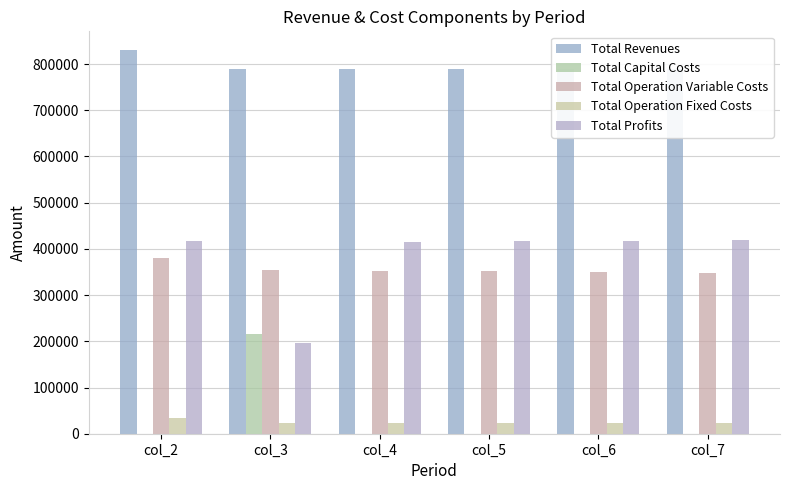

Where is Total Revenues nearest to the value 809821?

col_3